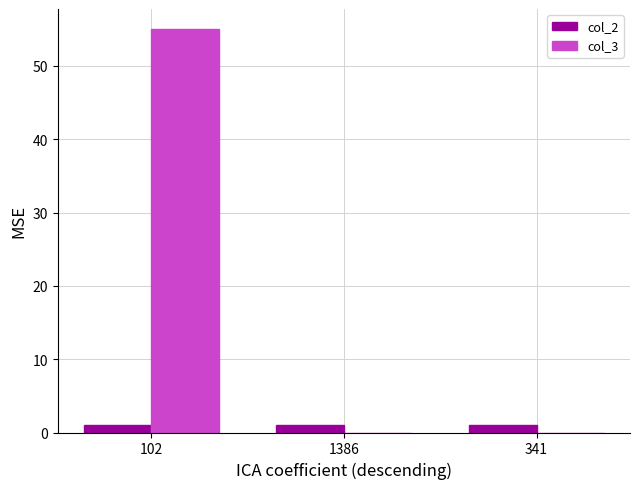

The col_3 series shows 0 at 341. True or false?

True